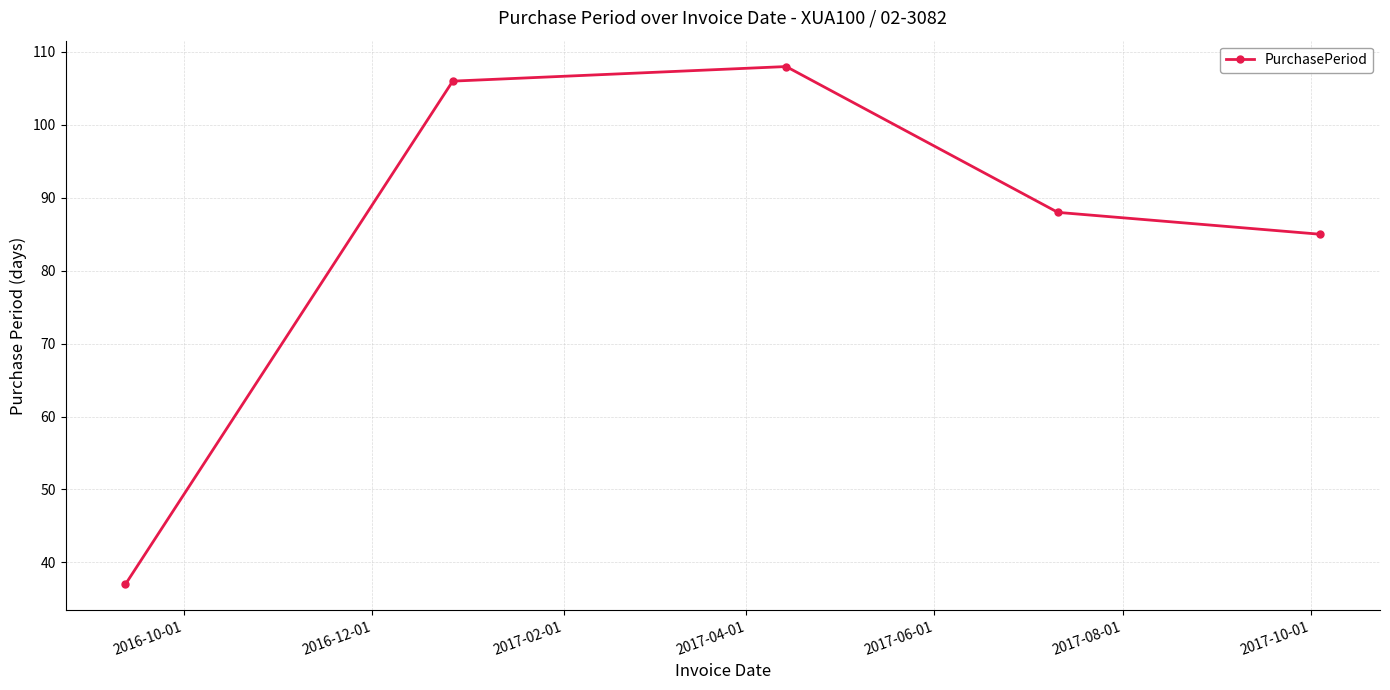

Reading right to left, transcribe all the data shown in this chart.

85	88	108	106	37